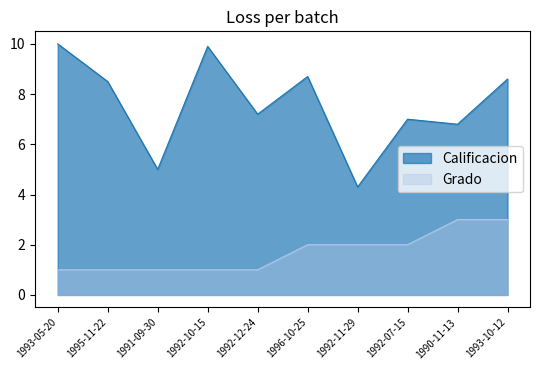

Which series has the largest total across all categories?

Calificacion